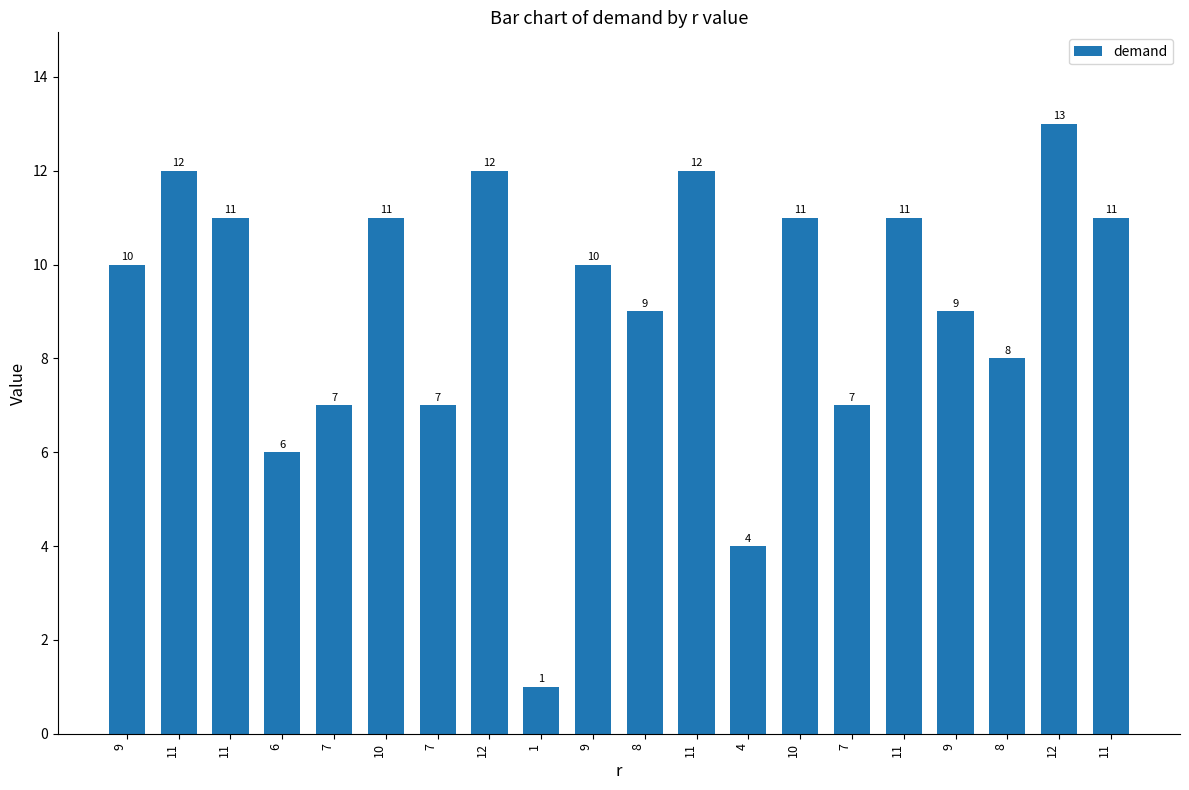

Are the bars horizontal?

No